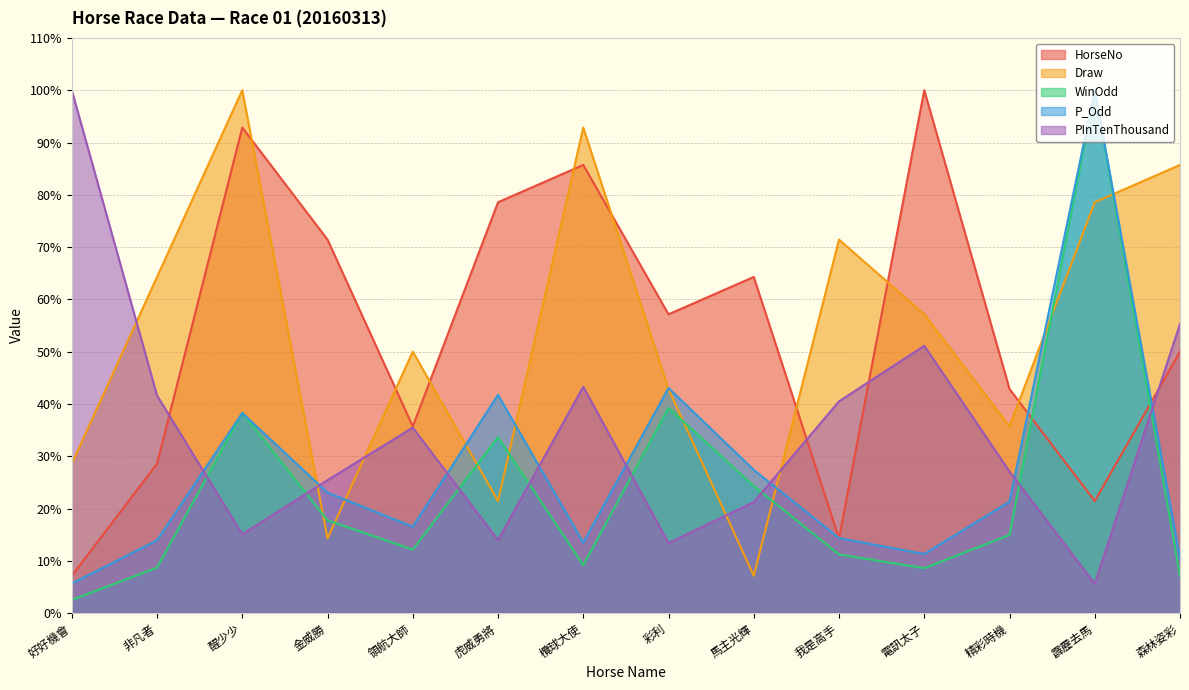

Reading left to right, what are all the values shown in this chart?

HorseNo: 7.1	28.6	92.9	71.4	35.7	78.6	85.7	57.1	64.3	14.3	100.0	42.9	21.4	50.0
Draw: 28.6	64.3	100.0	14.3	50.0	21.4	92.9	42.9	7.1	71.4	57.1	35.7	78.6	85.7
WinOdd: 2.5	8.7	38.3	17.8	12.1	33.6	9.2	39.3	24.3	11.2	8.6	15.0	100.0	7.1
P_Odd: 5.7	13.9	38.3	23.0	16.5	41.7	13.5	43.0	27.4	14.3	11.3	21.3	100.0	10.4
PInTenThousand: 100.0	41.6	15.1	25.4	35.5	14.0	43.3	13.4	21.2	40.5	51.1	27.1	5.6	55.3